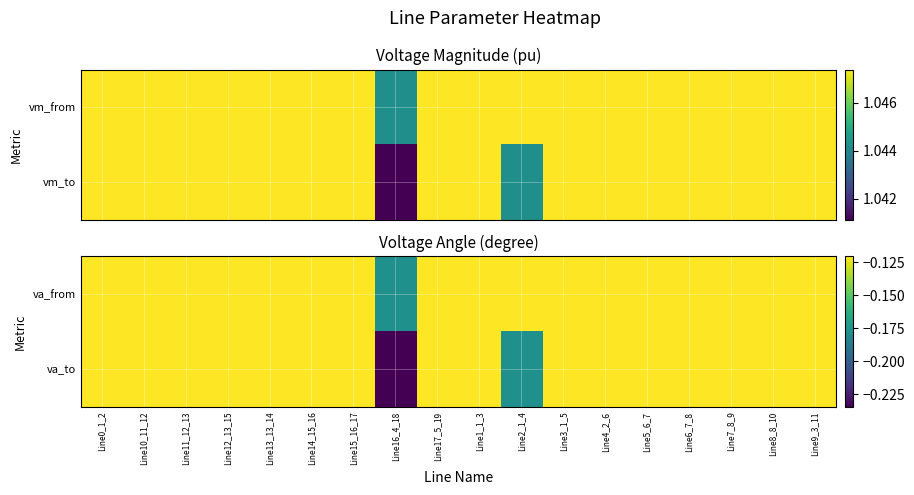

Between Line8_8_10 and Line14_15_16, which is larger?

Line14_15_16